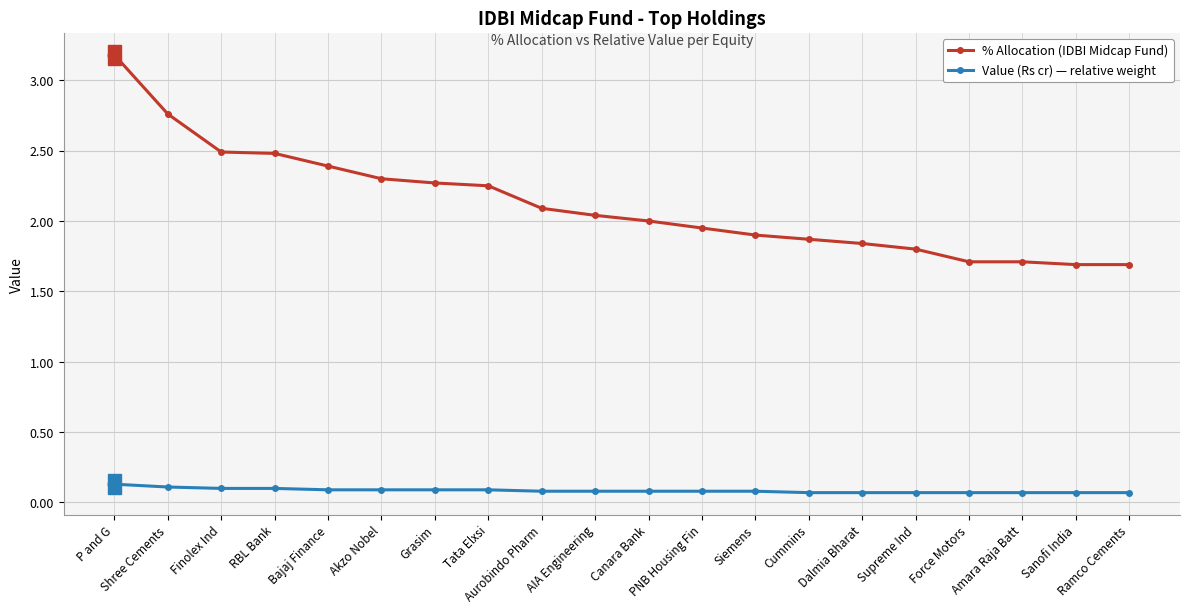

At which category is the sum across all series the highest?

P and G